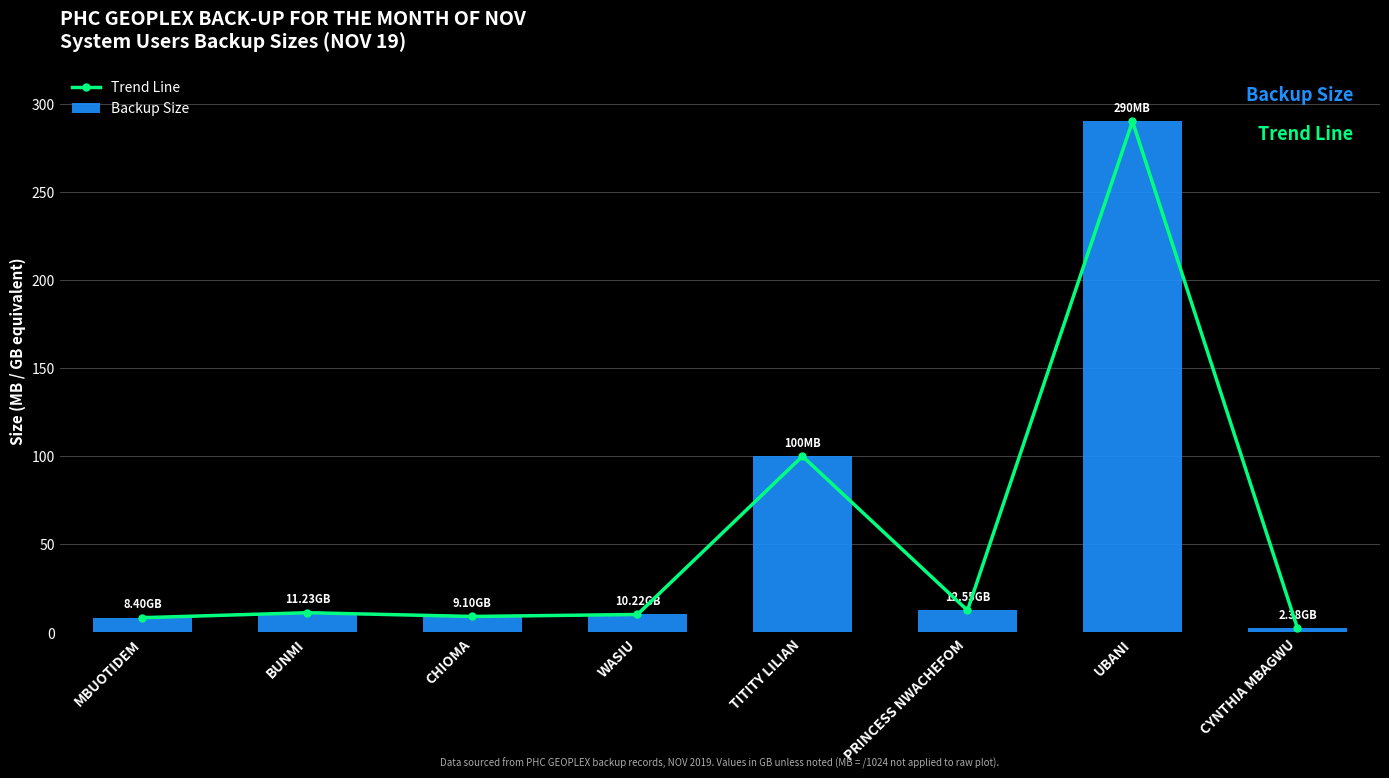

Which series has the largest total across all categories?

Trend Line